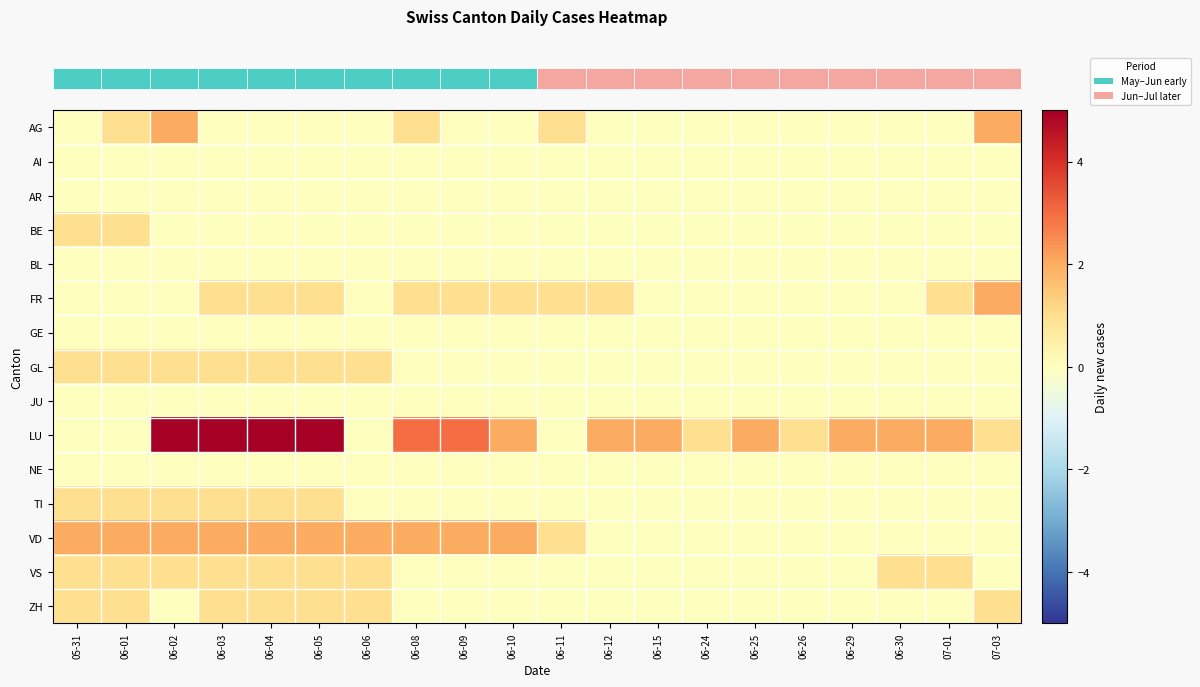

Reading left to right, transcribe all the data shown in this chart.

row_0: 05-31=0	06-01=1	06-02=2	06-03=0	06-04=0	06-05=0	06-06=0	06-08=1	06-09=0	06-10=0	06-11=1	06-12=0	06-15=0	06-24=0	06-25=0	06-26=0	06-29=0	06-30=0	07-01=0	07-03=2
row_1: 05-31=0	06-01=0	06-02=0	06-03=0	06-04=0	06-05=0	06-06=0	06-08=0	06-09=0	06-10=0	06-11=0	06-12=0	06-15=0	06-24=0	06-25=0	06-26=0	06-29=0	06-30=0	07-01=0	07-03=0
row_2: 05-31=0	06-01=0	06-02=0	06-03=0	06-04=0	06-05=0	06-06=0	06-08=0	06-09=0	06-10=0	06-11=0	06-12=0	06-15=0	06-24=0	06-25=0	06-26=0	06-29=0	06-30=0	07-01=0	07-03=0
row_3: 05-31=1	06-01=1	06-02=0	06-03=0	06-04=0	06-05=0	06-06=0	06-08=0	06-09=0	06-10=0	06-11=0	06-12=0	06-15=0	06-24=0	06-25=0	06-26=0	06-29=0	06-30=0	07-01=0	07-03=0
row_4: 05-31=0	06-01=0	06-02=0	06-03=0	06-04=0	06-05=0	06-06=0	06-08=0	06-09=0	06-10=0	06-11=0	06-12=0	06-15=0	06-24=0	06-25=0	06-26=0	06-29=0	06-30=0	07-01=0	07-03=0
row_5: 05-31=0	06-01=0	06-02=0	06-03=1	06-04=1	06-05=1	06-06=0	06-08=1	06-09=1	06-10=1	06-11=1	06-12=1	06-15=0	06-24=0	06-25=0	06-26=0	06-29=0	06-30=0	07-01=1	07-03=2
row_6: 05-31=0	06-01=0	06-02=0	06-03=0	06-04=0	06-05=0	06-06=0	06-08=0	06-09=0	06-10=0	06-11=0	06-12=0	06-15=0	06-24=0	06-25=0	06-26=0	06-29=0	06-30=0	07-01=0	07-03=0
row_7: 05-31=1	06-01=1	06-02=1	06-03=1	06-04=1	06-05=1	06-06=1	06-08=0	06-09=0	06-10=0	06-11=0	06-12=0	06-15=0	06-24=0	06-25=0	06-26=0	06-29=0	06-30=0	07-01=0	07-03=0
row_8: 05-31=0	06-01=0	06-02=0	06-03=0	06-04=0	06-05=0	06-06=0	06-08=0	06-09=0	06-10=0	06-11=0	06-12=0	06-15=0	06-24=0	06-25=0	06-26=0	06-29=0	06-30=0	07-01=0	07-03=0
row_9: 05-31=0	06-01=0	06-02=5	06-03=5	06-04=5	06-05=5	06-06=0	06-08=3	06-09=3	06-10=2	06-11=0	06-12=2	06-15=2	06-24=1	06-25=2	06-26=1	06-29=2	06-30=2	07-01=2	07-03=1
row_10: 05-31=0	06-01=0	06-02=0	06-03=0	06-04=0	06-05=0	06-06=0	06-08=0	06-09=0	06-10=0	06-11=0	06-12=0	06-15=0	06-24=0	06-25=0	06-26=0	06-29=0	06-30=0	07-01=0	07-03=0
row_11: 05-31=1	06-01=1	06-02=1	06-03=1	06-04=1	06-05=1	06-06=0	06-08=0	06-09=0	06-10=0	06-11=0	06-12=0	06-15=0	06-24=0	06-25=0	06-26=0	06-29=0	06-30=0	07-01=0	07-03=0
row_12: 05-31=2	06-01=2	06-02=2	06-03=2	06-04=2	06-05=2	06-06=2	06-08=2	06-09=2	06-10=2	06-11=1	06-12=0	06-15=0	06-24=0	06-25=0	06-26=0	06-29=0	06-30=0	07-01=0	07-03=0
row_13: 05-31=1	06-01=1	06-02=1	06-03=1	06-04=1	06-05=1	06-06=1	06-08=0	06-09=0	06-10=0	06-11=0	06-12=0	06-15=0	06-24=0	06-25=0	06-26=0	06-29=0	06-30=1	07-01=1	07-03=0
row_14: 05-31=1	06-01=1	06-02=0	06-03=1	06-04=1	06-05=1	06-06=1	06-08=0	06-09=0	06-10=0	06-11=0	06-12=0	06-15=0	06-24=0	06-25=0	06-26=0	06-29=0	06-30=0	07-01=0	07-03=1